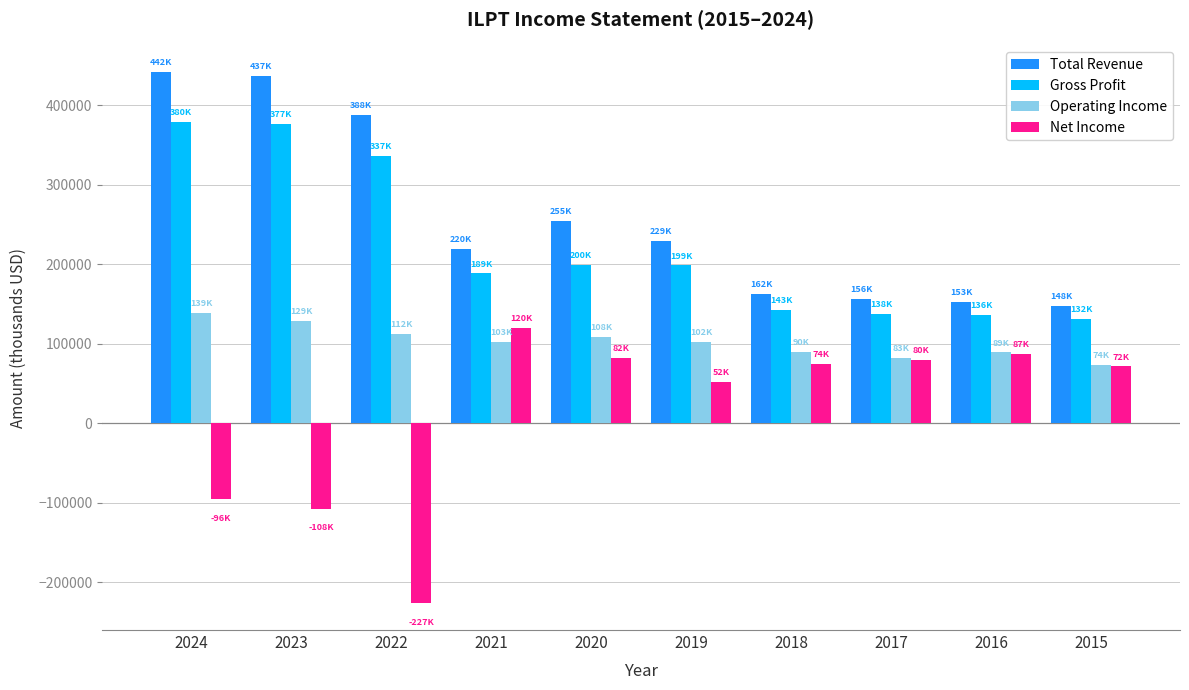

What is the difference between the Total Revenue values at 2018 and 2019?

66700